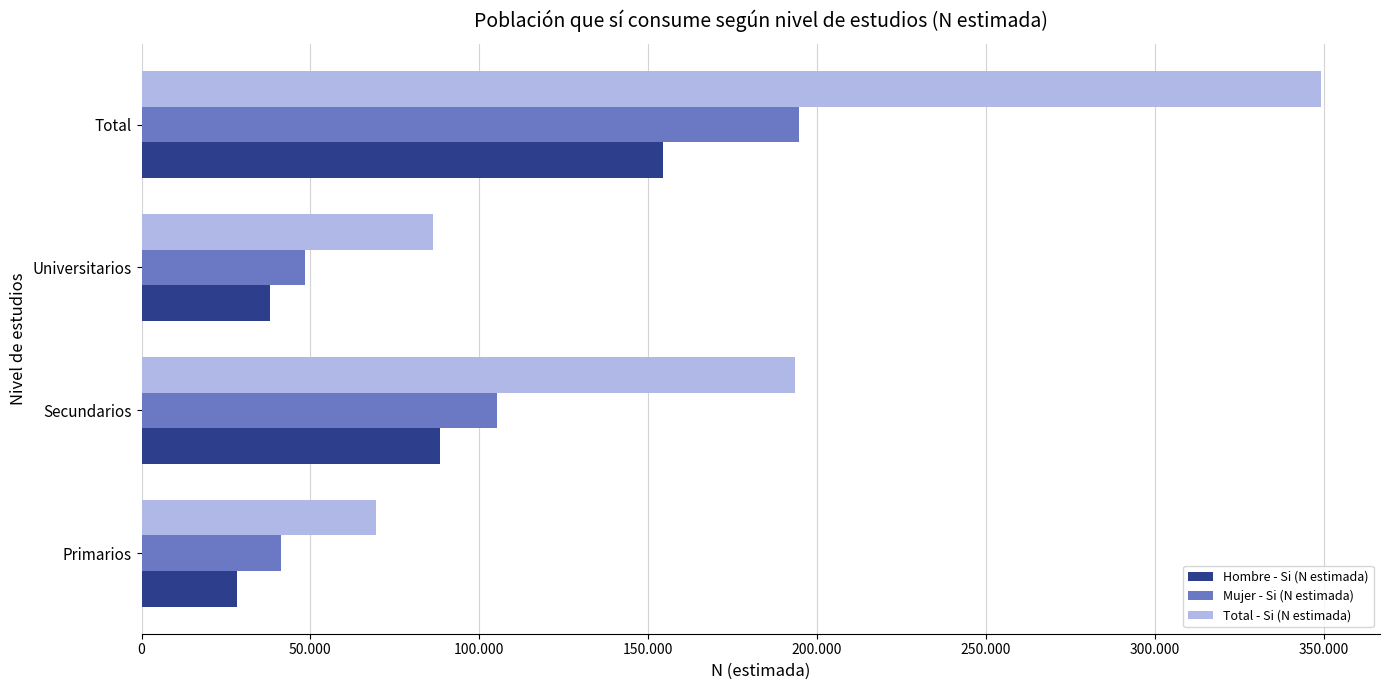

What are all the series names shown in the legend?

Hombre - Si (N estimada), Mujer - Si (N estimada), Total - Si (N estimada)